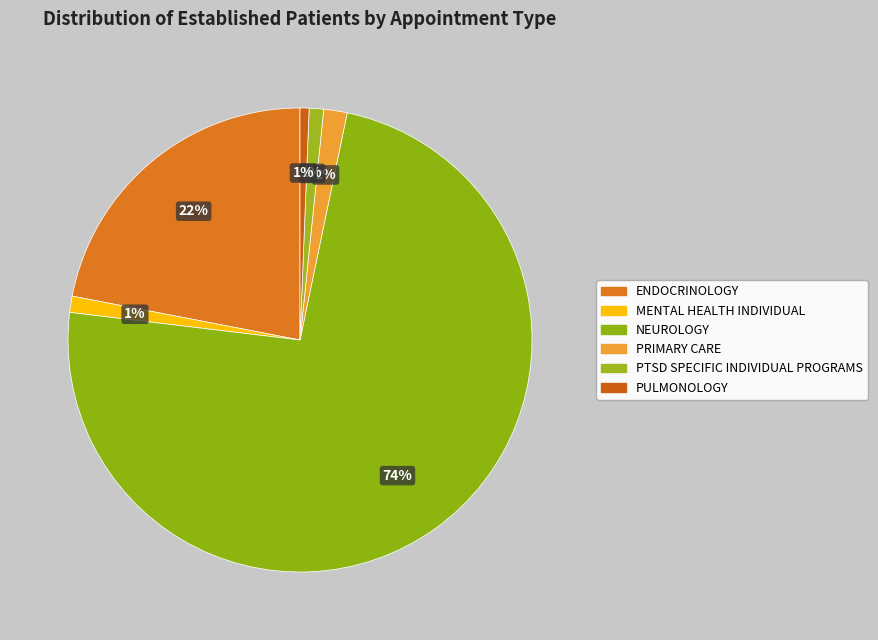

Which slice represents more than half of the pie?

NEUROLOGY